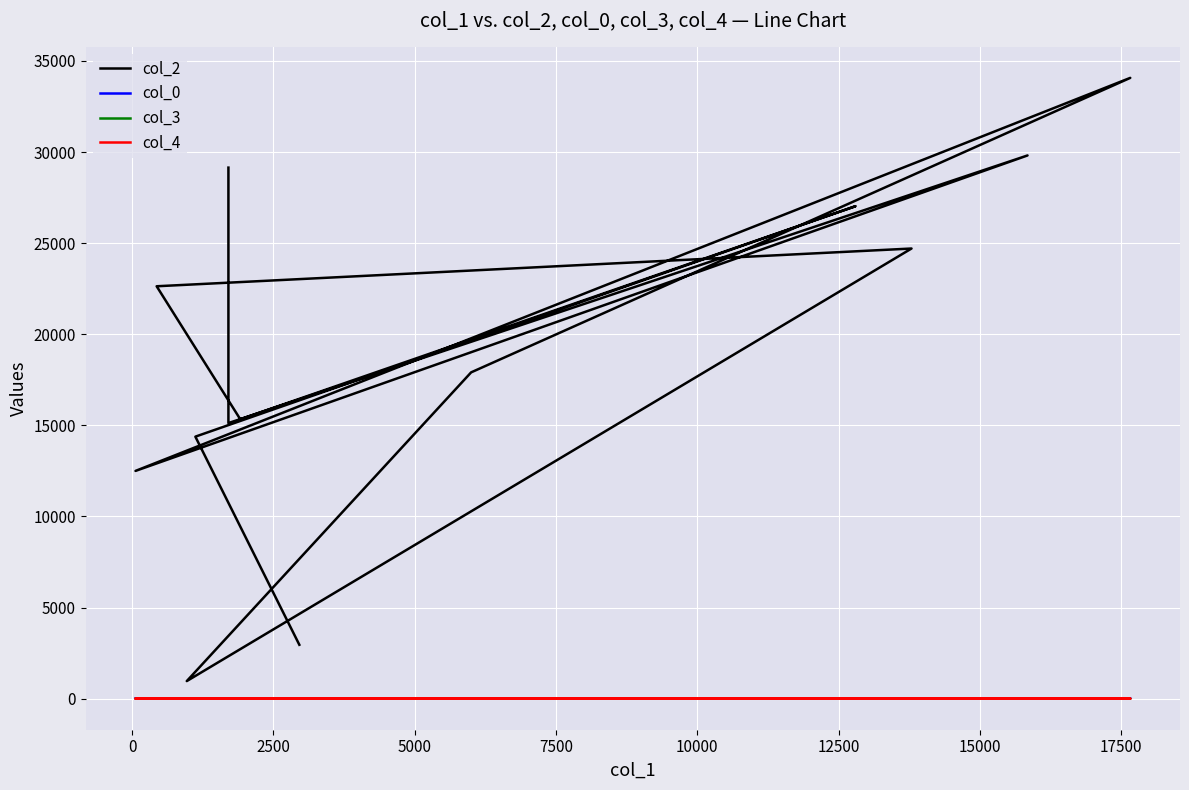

What is the difference between the maximum and minimum values in the col_0 series?

7.1